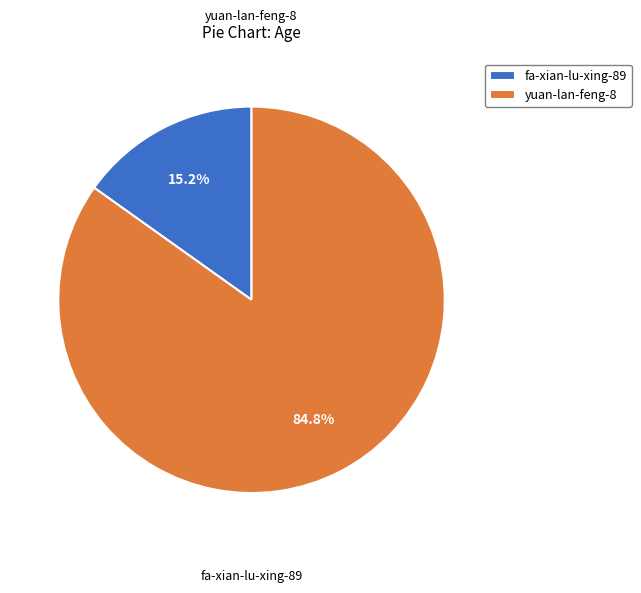

How much of the chart is everything except fa-xian-lu-xing-89?

84.8%